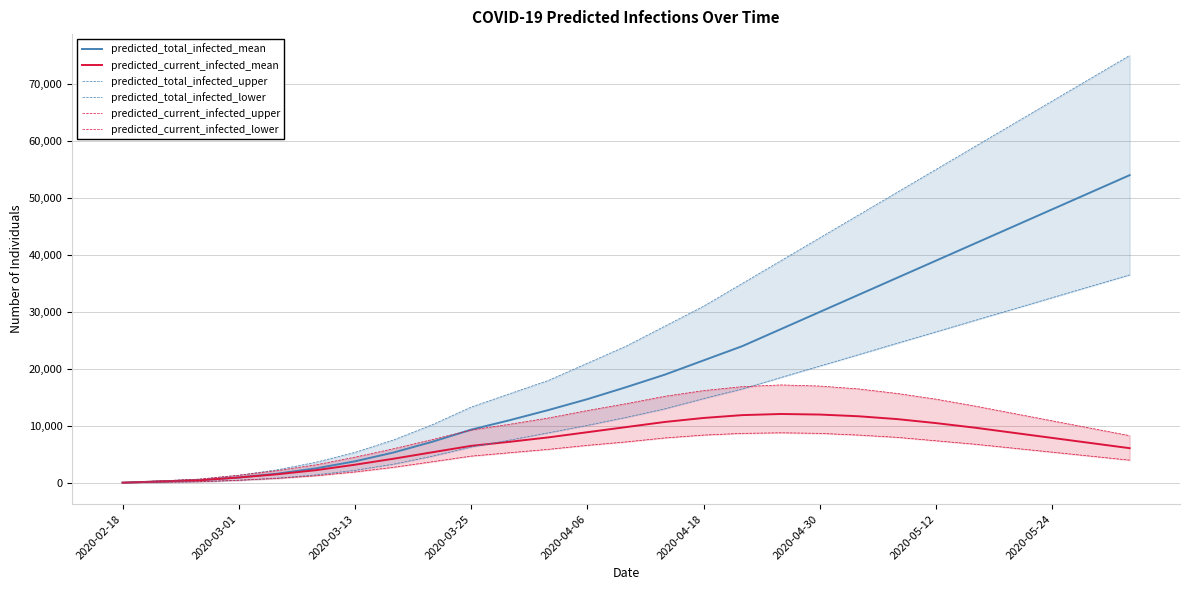

Reading left to right, transcribe all the data shown in this chart.

predicted_total_infected_mean: 53	266	479	956	1634	2565	3794	5347	7226	9350	11016	12800	14700	16800	19000	21500	24000	27000	30000	33000	36000	39000	42000	45000	48000	51000	54000
predicted_current_infected_mean: 53	266	479	956	1527	2246	3199	4251	5385	6505	7222	8000	8900	9800	10700	11400	11900	12100	12000	11700	11200	10500	9700	8800	7900	7000	6100
predicted_total_infected_upper: 75	375	675	1352	2314	3633	5361	7553	10222	13307	15662	18000	21000	24000	27500	31000	35000	39000	43000	47000	51000	55000	59000	63000	67000	71000	75000
predicted_total_infected_lower: 25	125	225	472	853	1416	2214	3297	4697	6300	7523	8800	10100	11500	13000	14800	16500	18500	20500	22500	24500	26500	28500	30500	32500	34500	36500
predicted_current_infected_upper: 75	375	675	1352	2164	3183	4521	6002	7615	9281	10302	11400	12700	13900	15200	16200	16900	17200	17000	16500	15700	14700	13500	12200	10900	9600	8300
predicted_current_infected_lower: 25	125	225	472	803	1266	1930	2748	3723	4707	5308	5900	6600	7200	7900	8400	8700	8800	8700	8400	8000	7400	6800	6100	5400	4700	4000